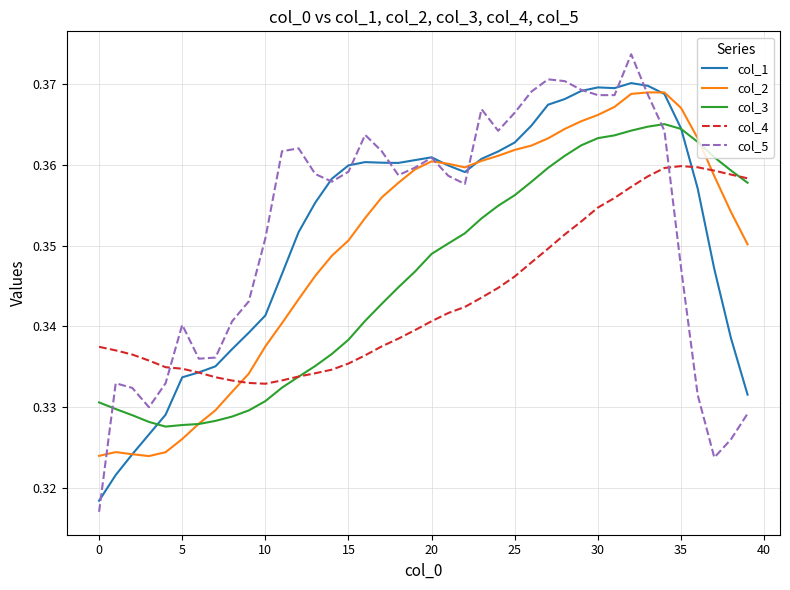

How many times do col_2 and col_4 cross each other?

2